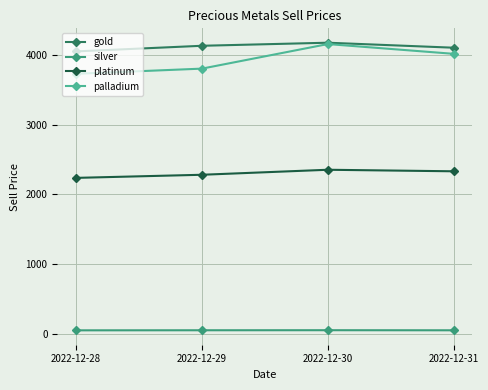

Is this an area chart (filled region under the line)?

No